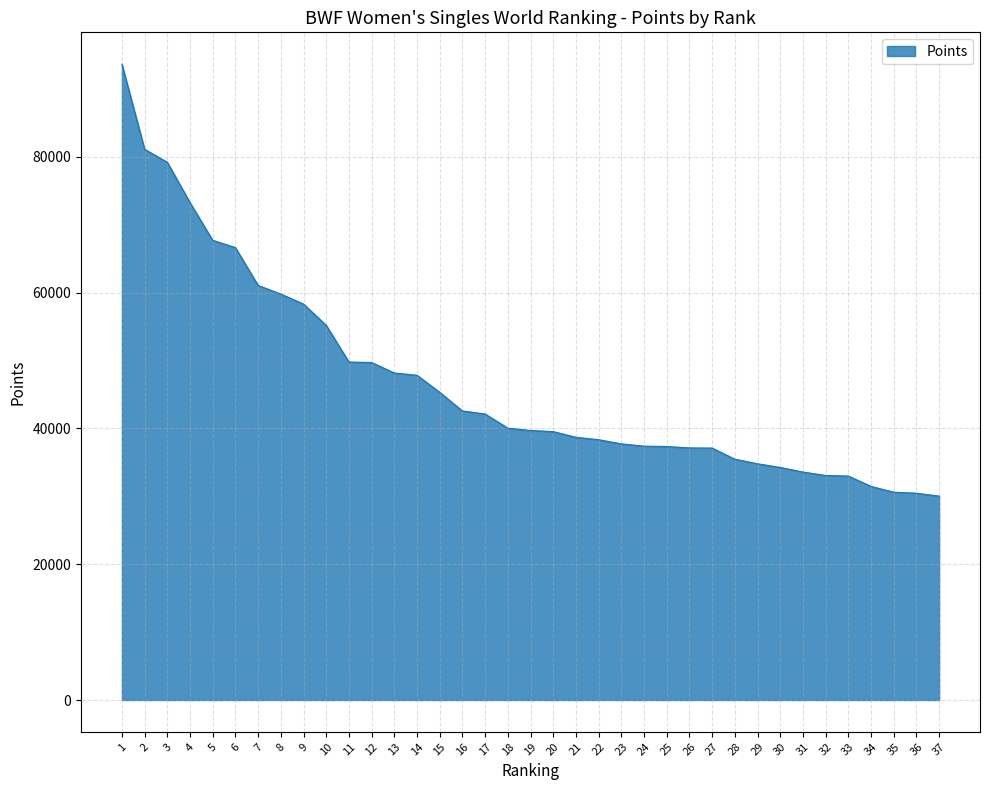

Between 25 and 18, which is larger?

18